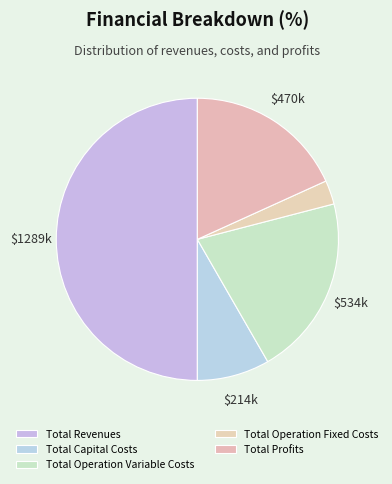

How much of the chart is everything except Total Operation Fixed Costs?

97.3%